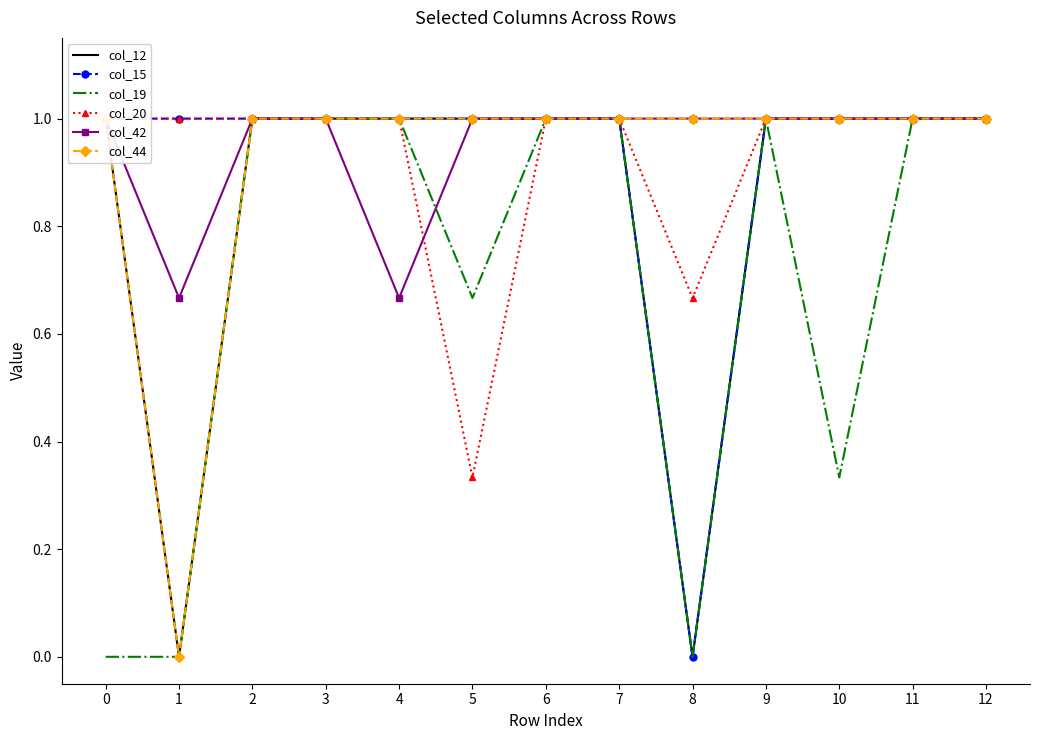

What is the approximate value of col_19 at 7?

1.0